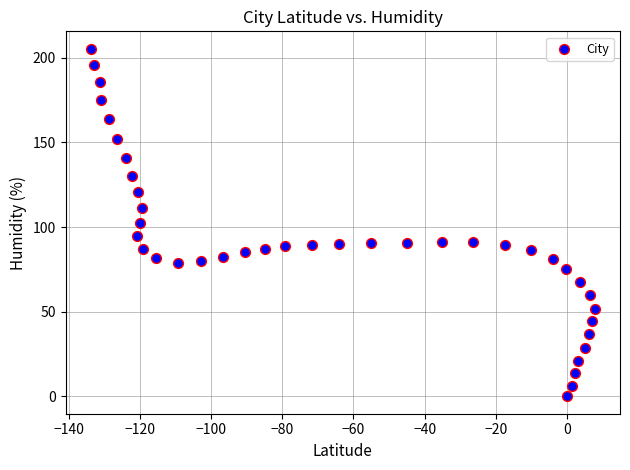

What is the range of Y values (max minus min)?

205.4